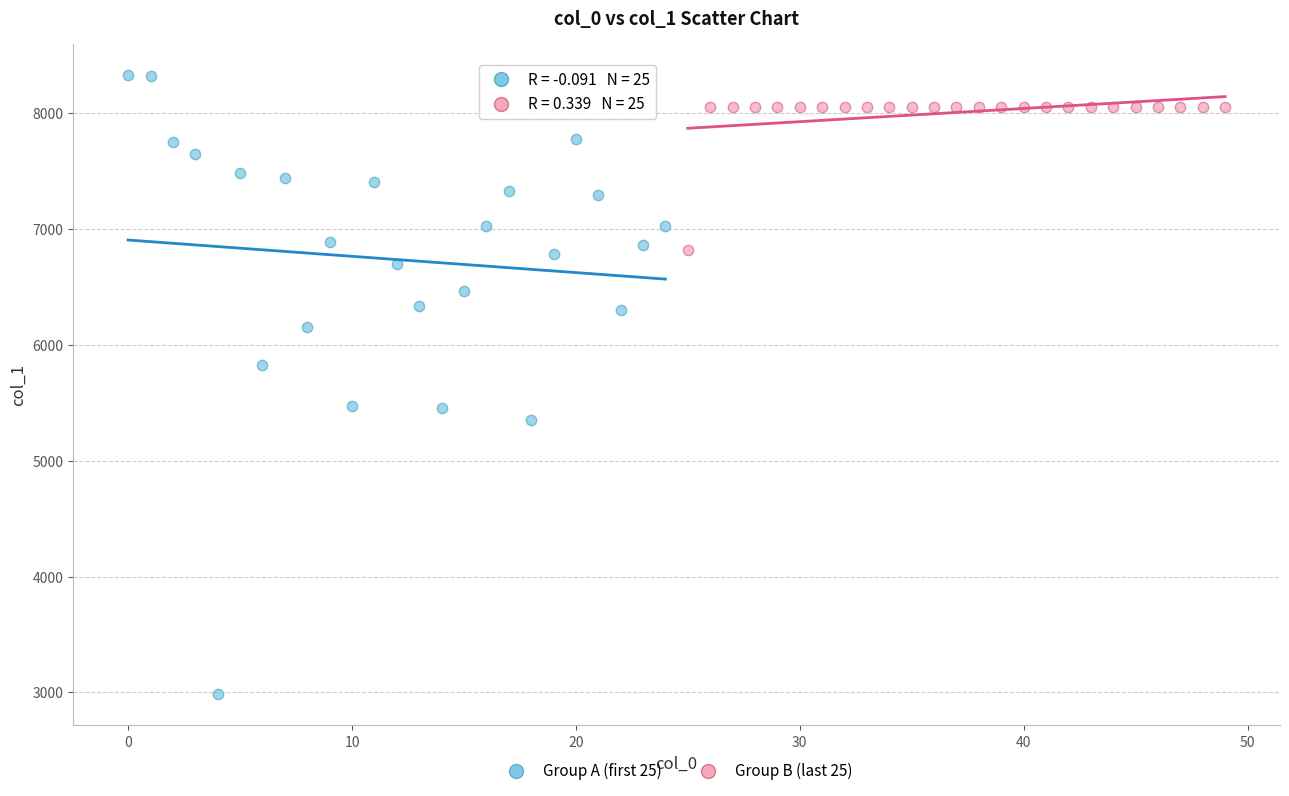

Which series reaches the minimum Y coordinate?

Group A (first 25)